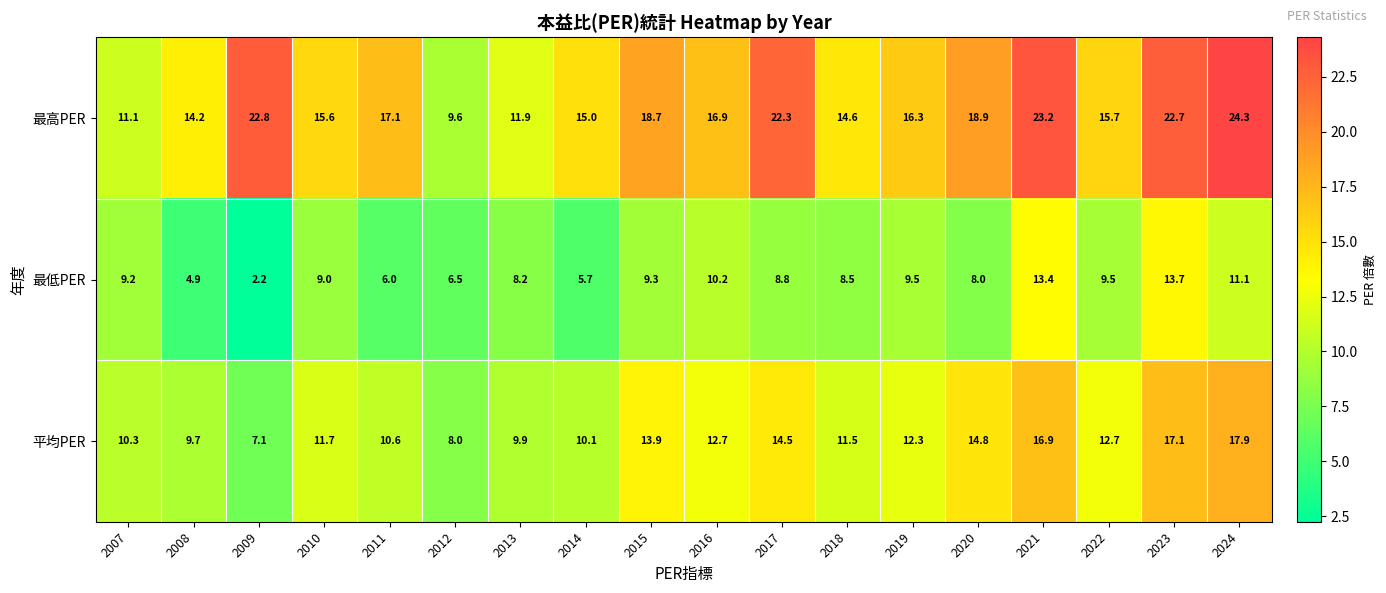

At how many categories does at least one series exceed 16?

10